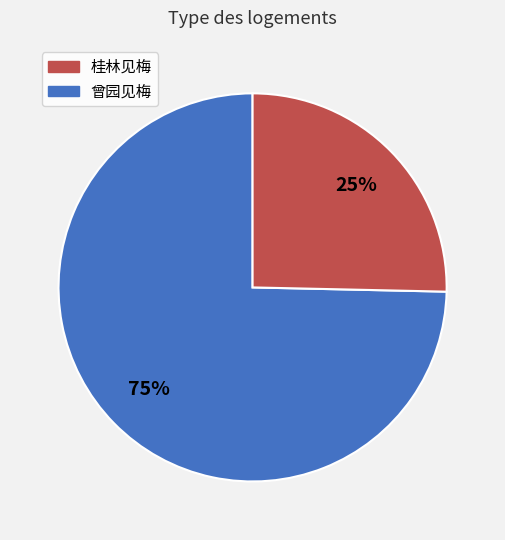

How many slices are in this pie chart?

2